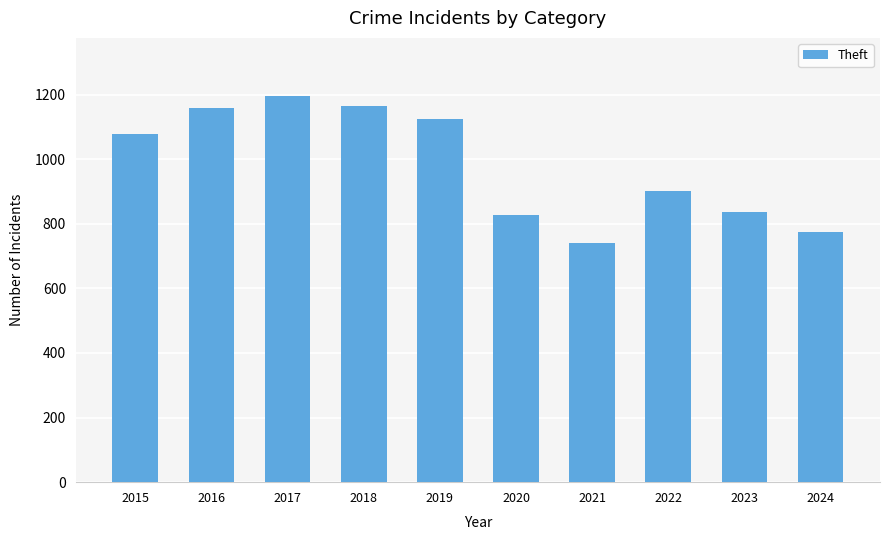

Where is the data nearest to the value 968?

2022